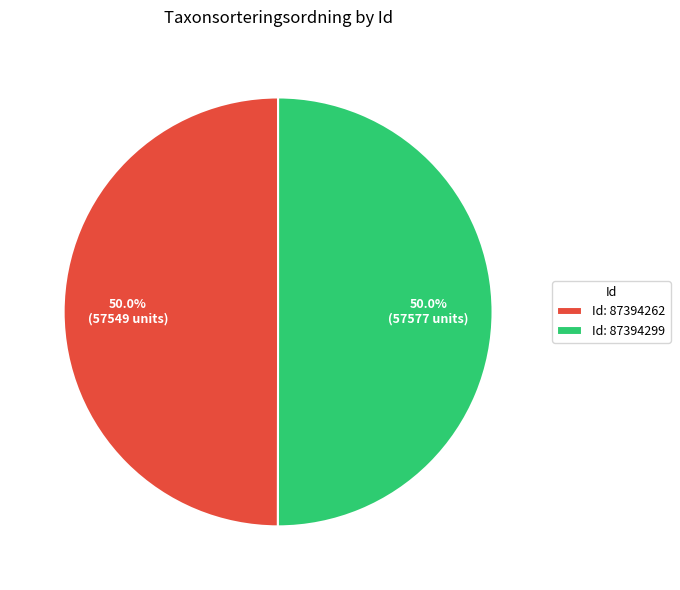

What is the ratio of the value at Id: 87394262 to the value at Id: 87394299?

1.0